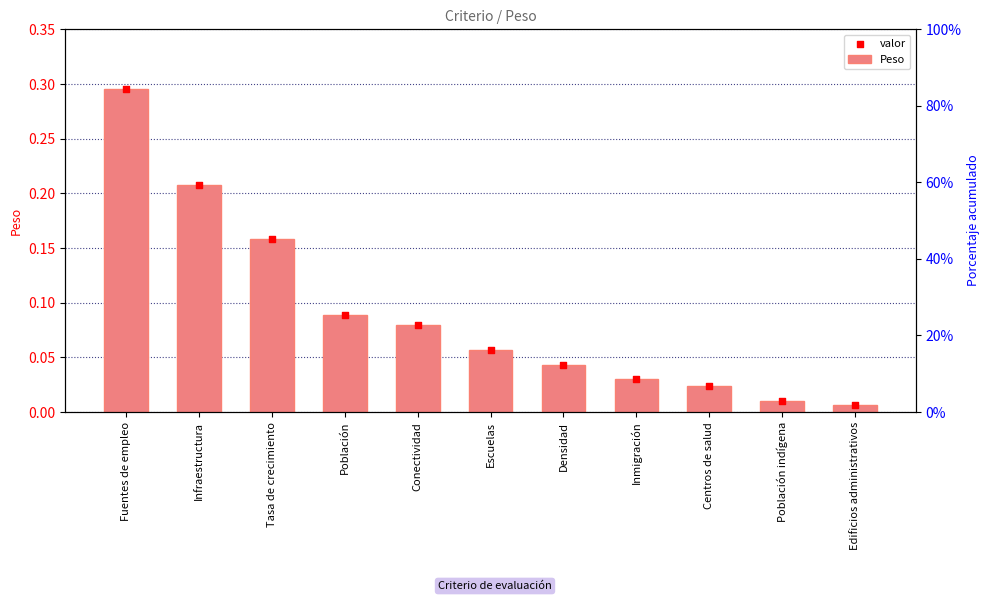

What is the total value across all series at Conectividad?

0.2